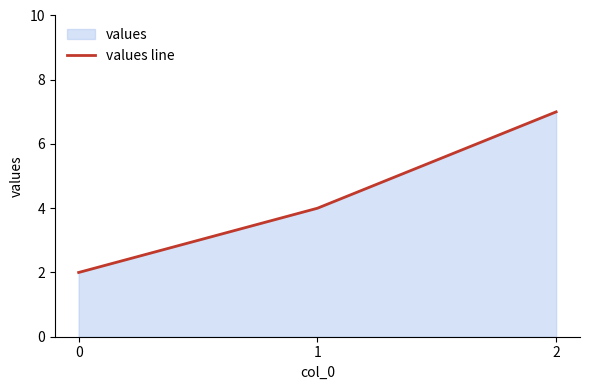

What is the sum of all values?

13